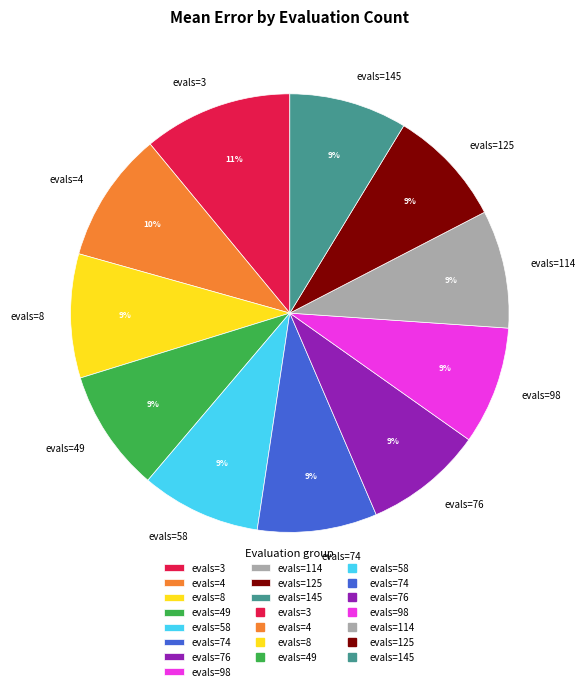

To the nearest percent, what is the difference between the evals=3 and evals=98 slice percentages?

2%